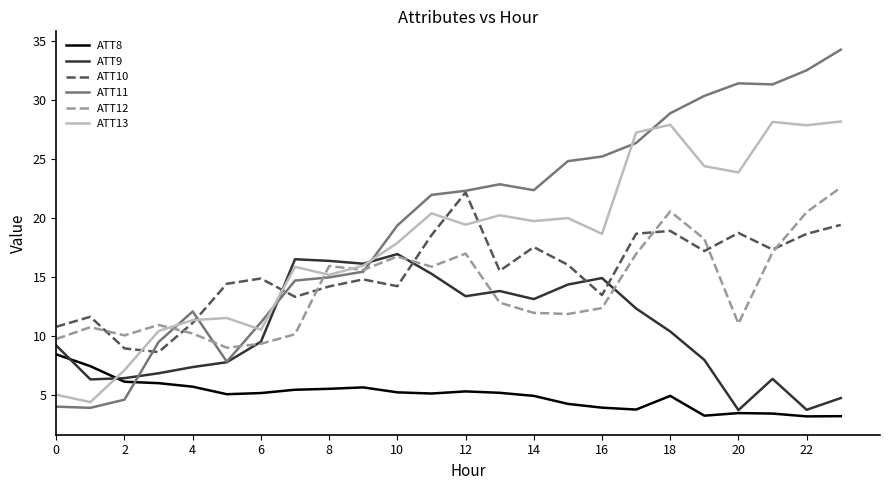

Which series has the widest spread of values?

ATT11